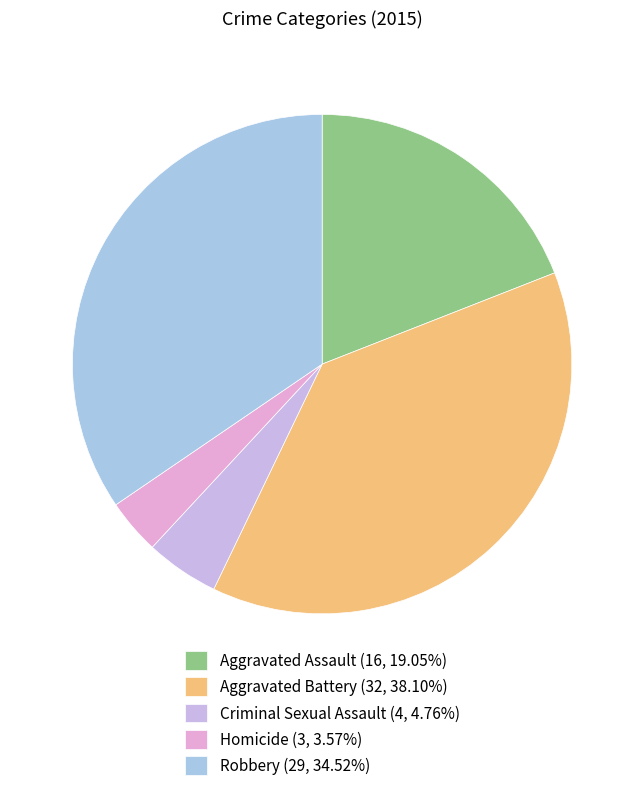

What percentage is NOT represented by Criminal Sexual Assault?

95.2%